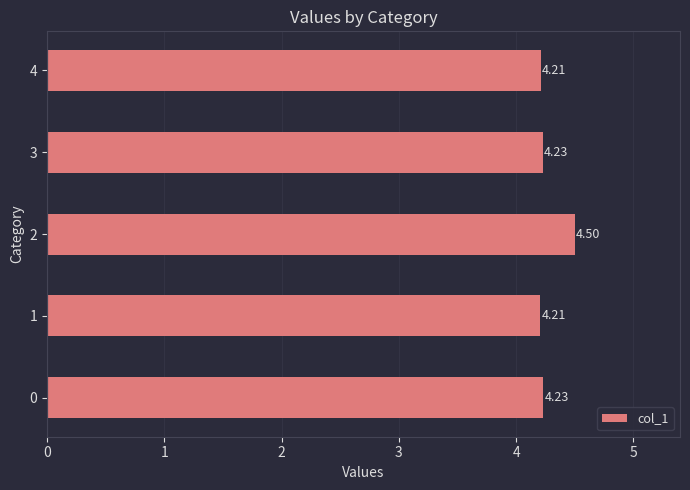

What is the change in value from 2 to 4?

-0.3